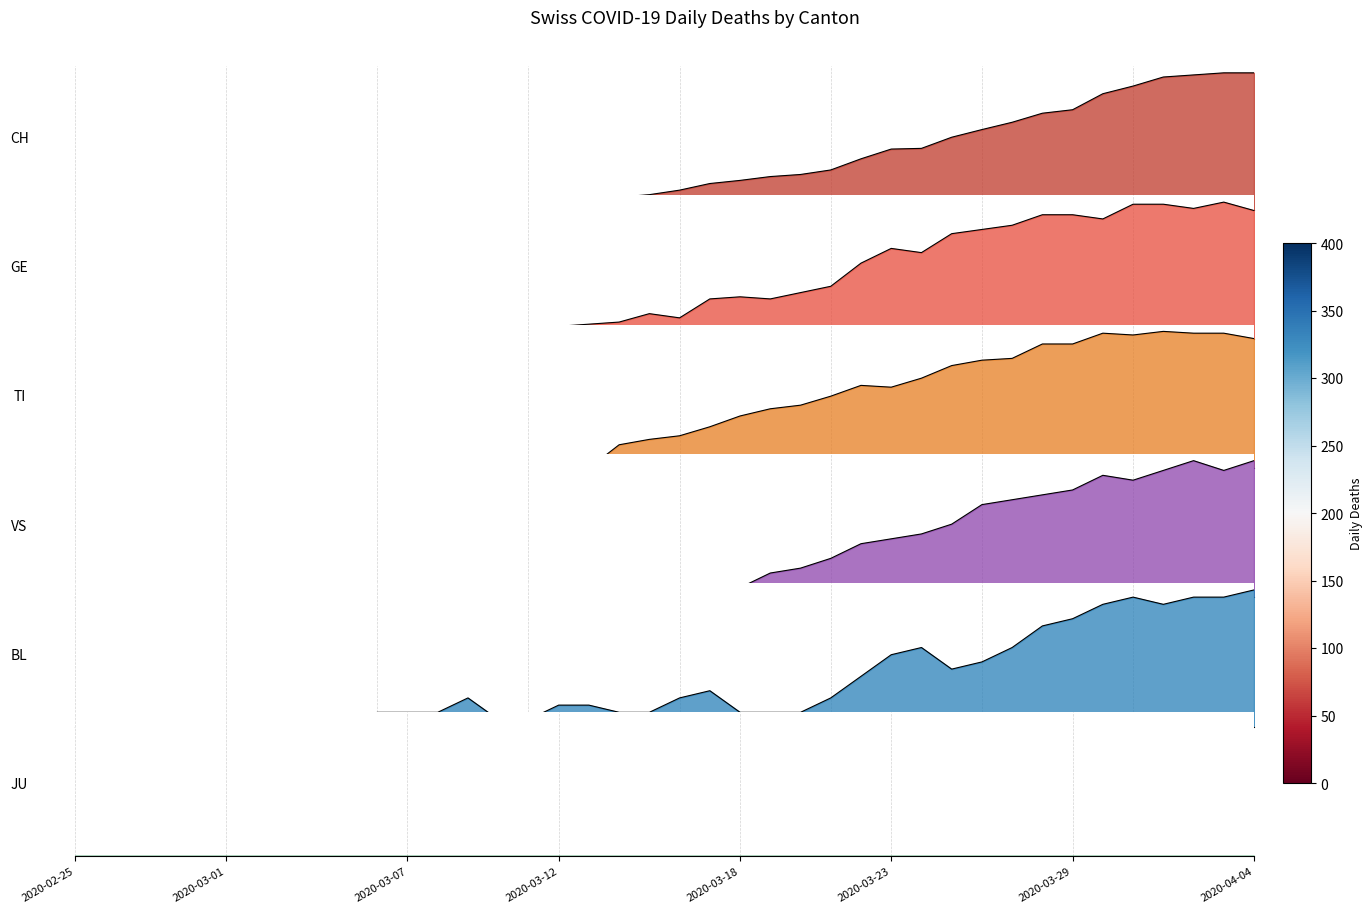

At which category does BL reach its first local peak?

13